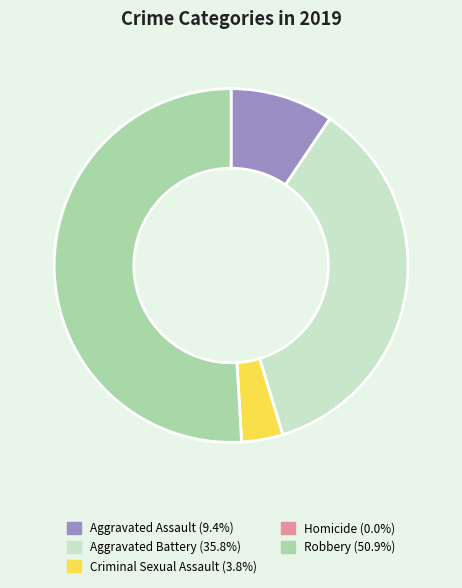

Is there a majority slice in this chart?

Yes